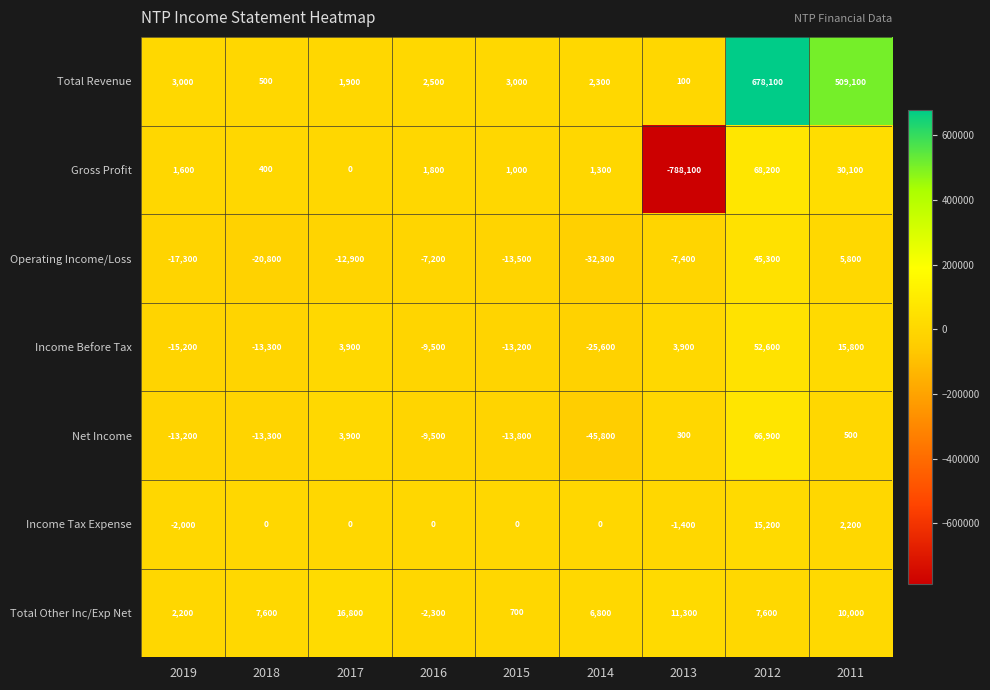

How many distinct data groups are displayed?

7